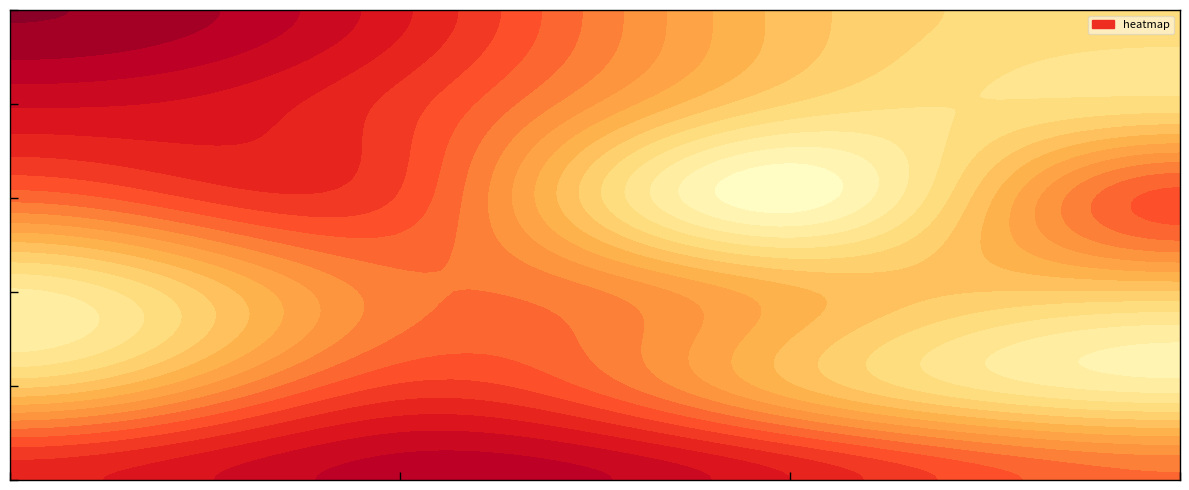

Reading right to left, list all the values displayed in this chart.

6: 4.0	4.1	4.2	4.1
7: 3.8	3.9	4.1	3.9
8: 3.9	3.9	4.0	3.8
9: 4.1	3.7	4.1	4.0
10: 3.8	3.8	4.1	4.2
11: 3.8	3.9	4.1	4.3